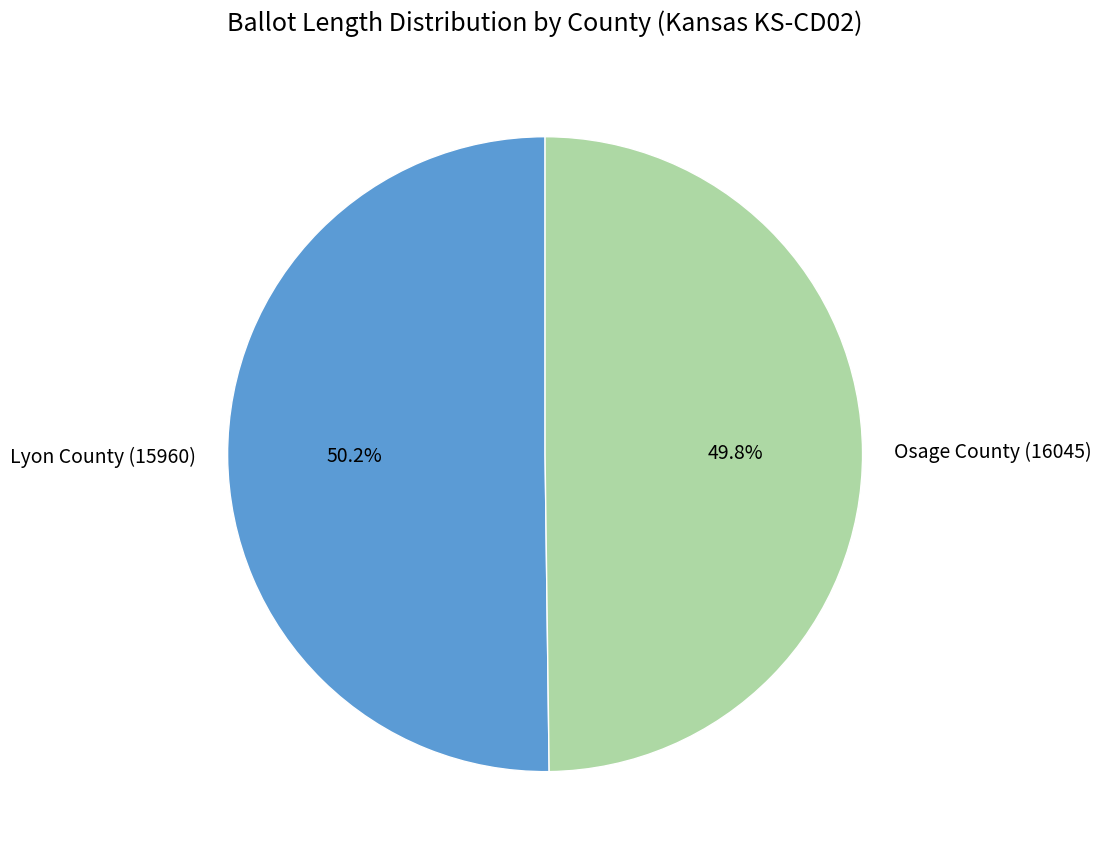

How many slices are in this pie chart?

2